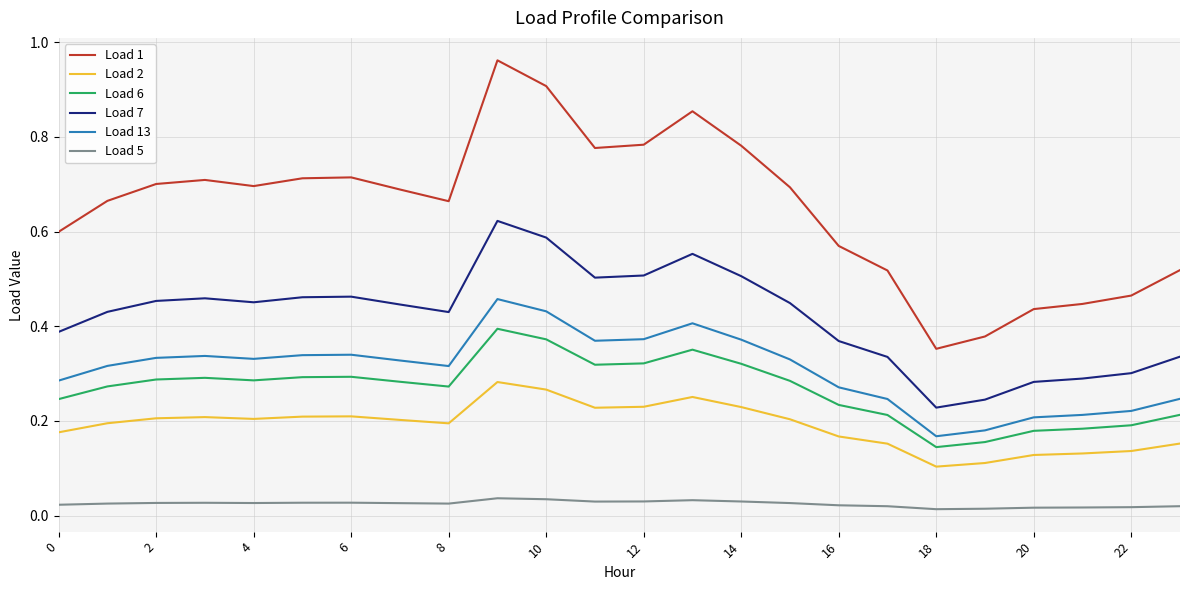

How many Load 5 values are between 0 and 1?

24